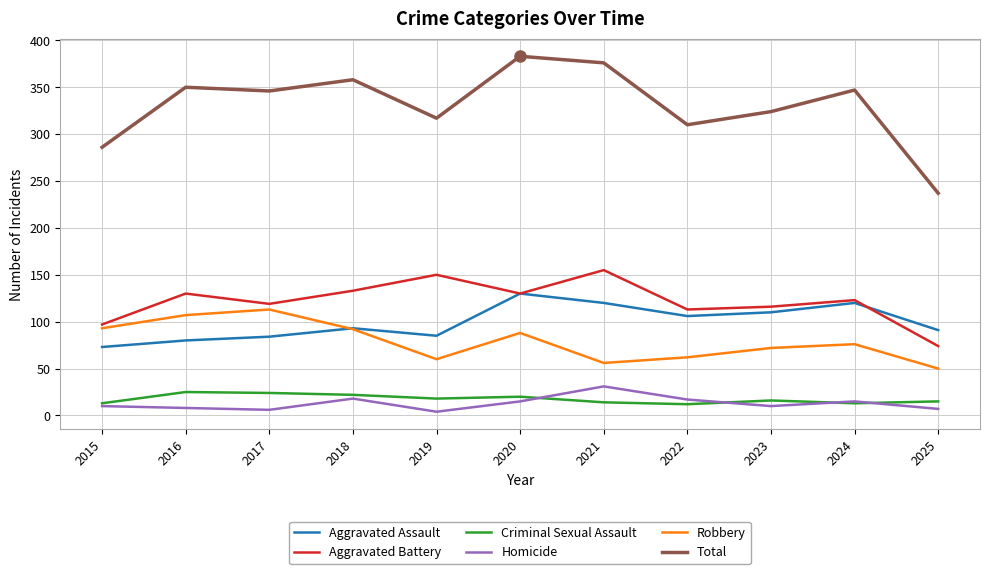

Is this an area chart (filled region under the line)?

No